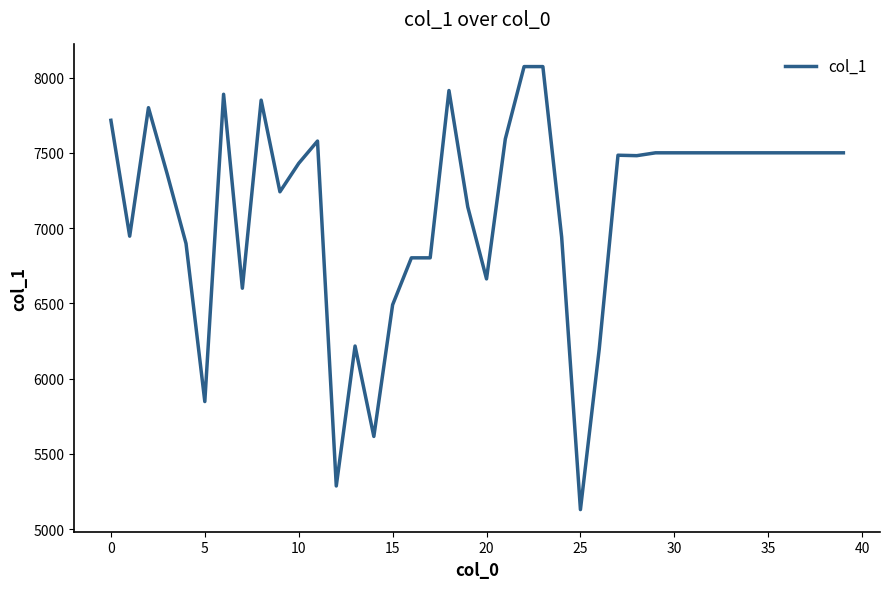

What is the difference between the maximum and minimum values?

2944